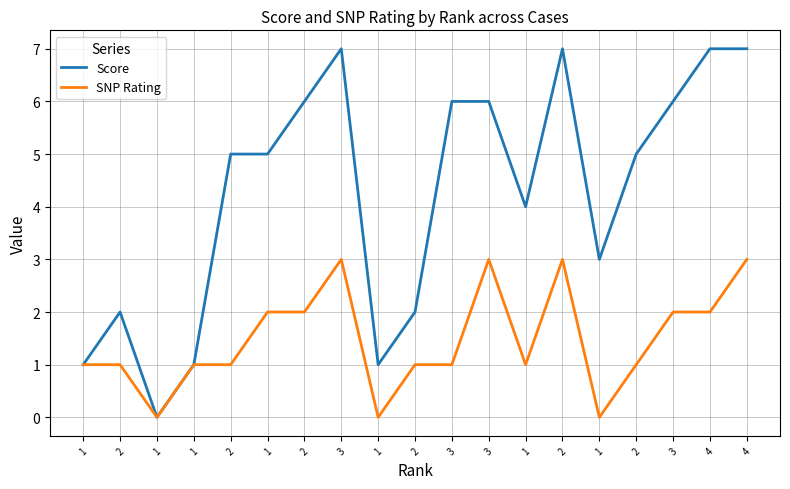

Which has a higher value, 1 or 2?

2